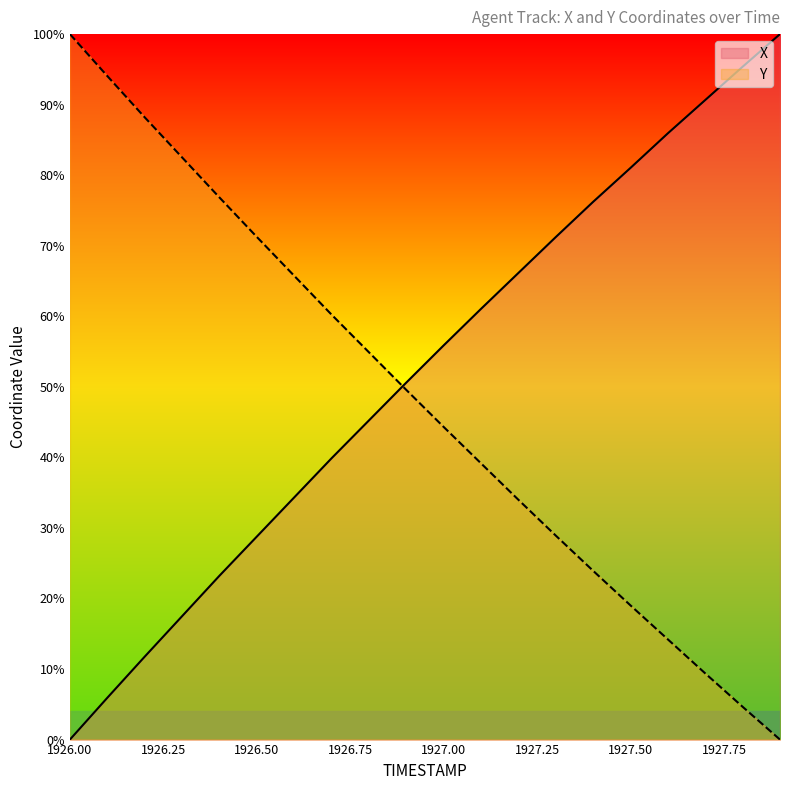

What is the value of the Y point at the 12th from the left?

39.2